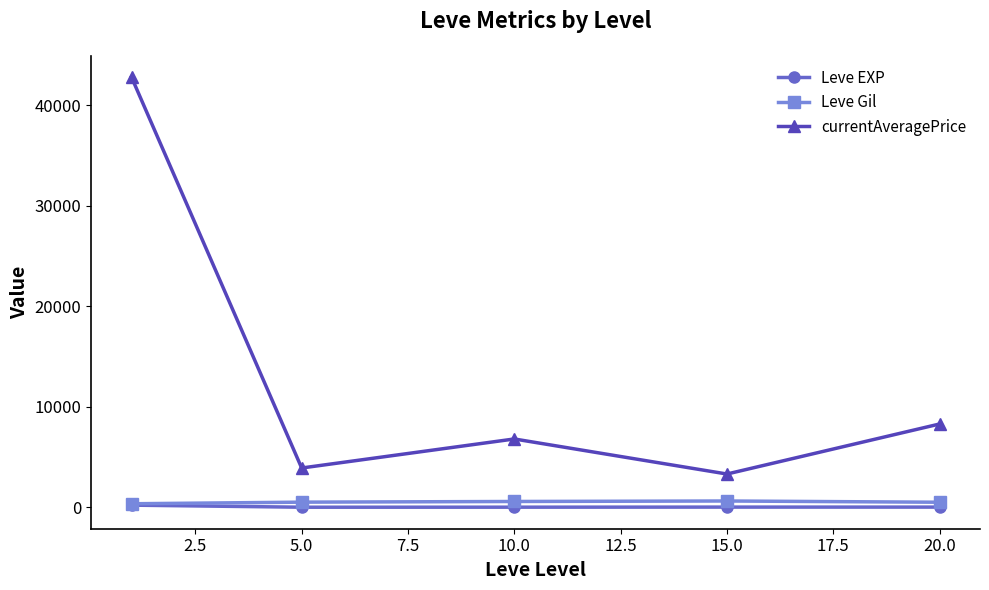

Which series has the largest range (max minus min)?

currentAveragePrice